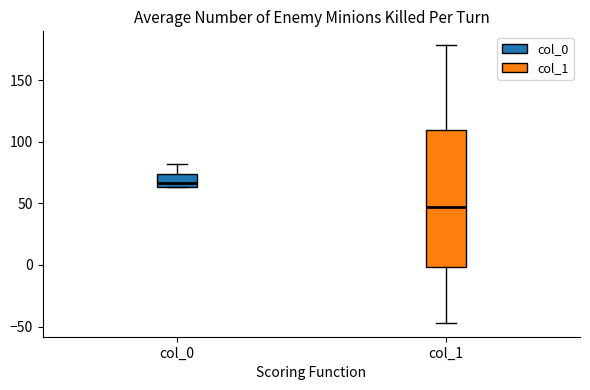

Reading left to right, read every box against the y-axis: the position of its median line, the range the box covers, and the ends of its whiskers. The values are not printed on the chart, so give them approximately, as read against the axis.

col_0: median 65 (just above the box's lower edge), box 65 to 75, whiskers 65 to 80
col_1: median 45, box 0 to 110, whiskers -45 to 180